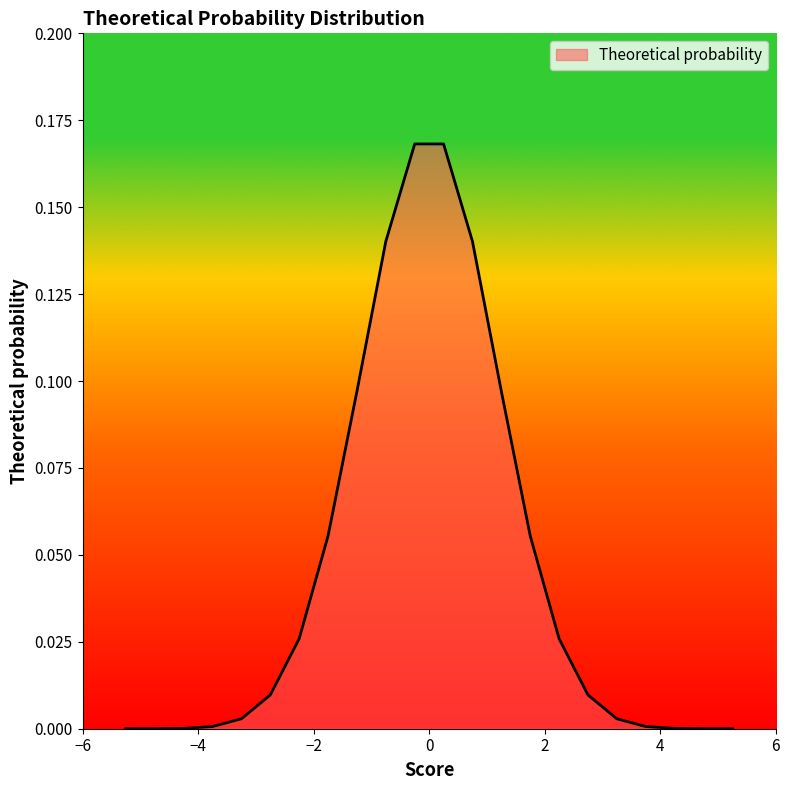

What is the greatest value displayed?

0.2